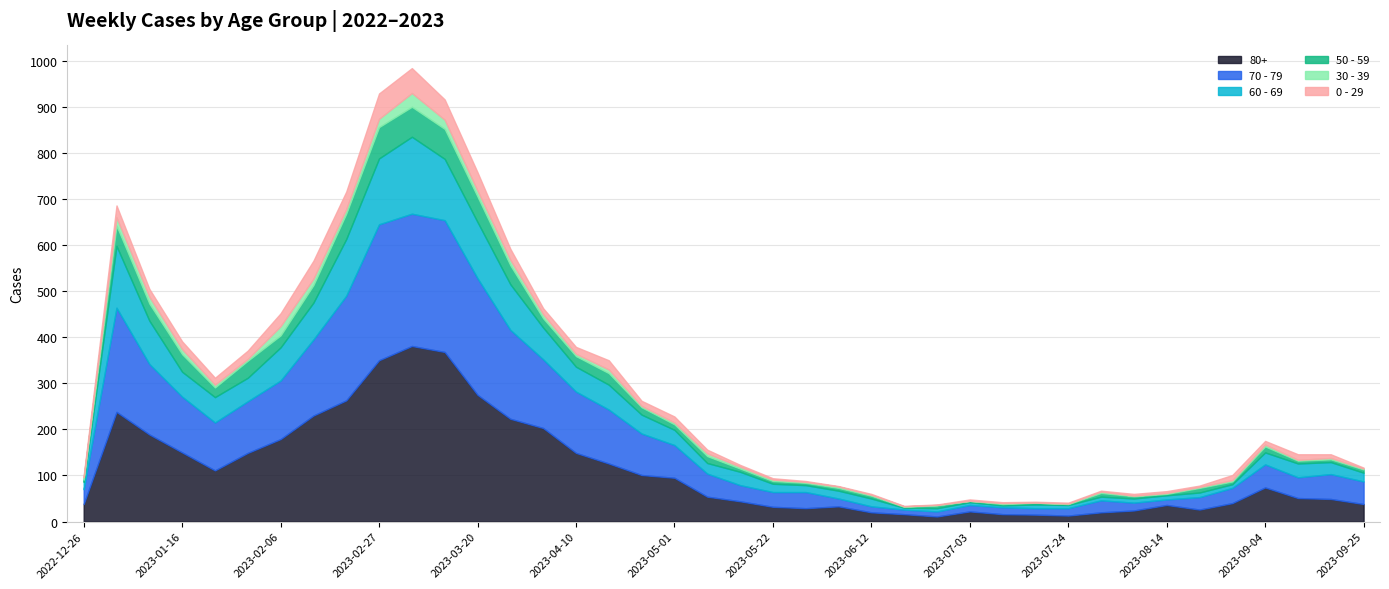

What is the difference between the 0 - 29 values at 2022-12-26 and 2023-02-13?

35